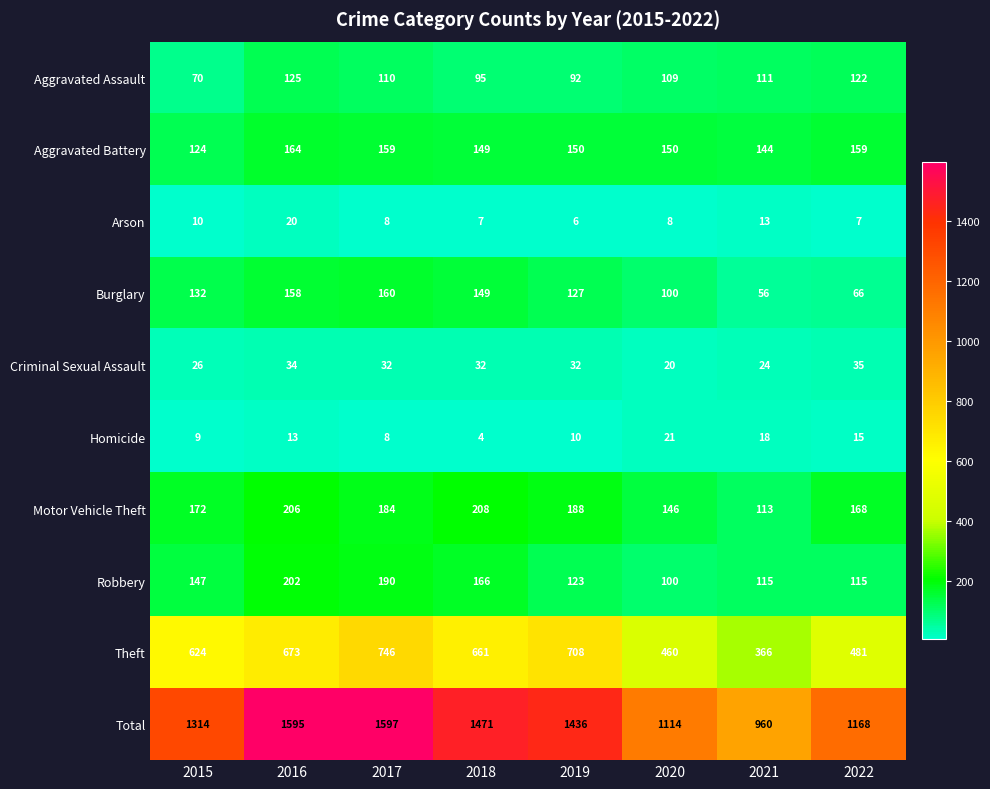

What is the sum of the Burglary values at 2016 and 2017?

318